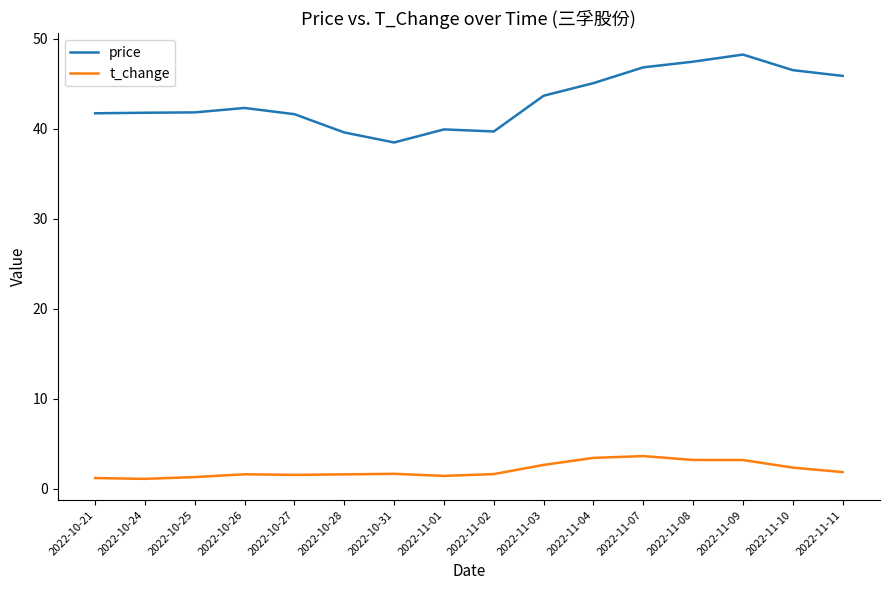

What is the sum of all t_change values?

33.5